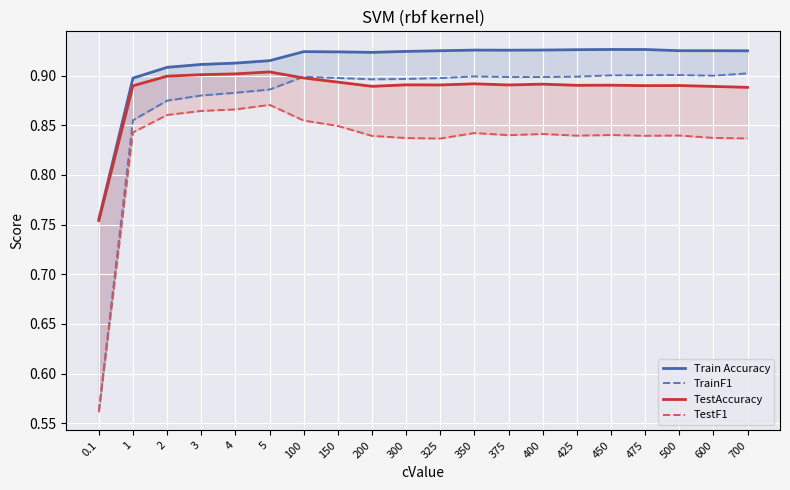

What is the label of the 17th point from the left?

475